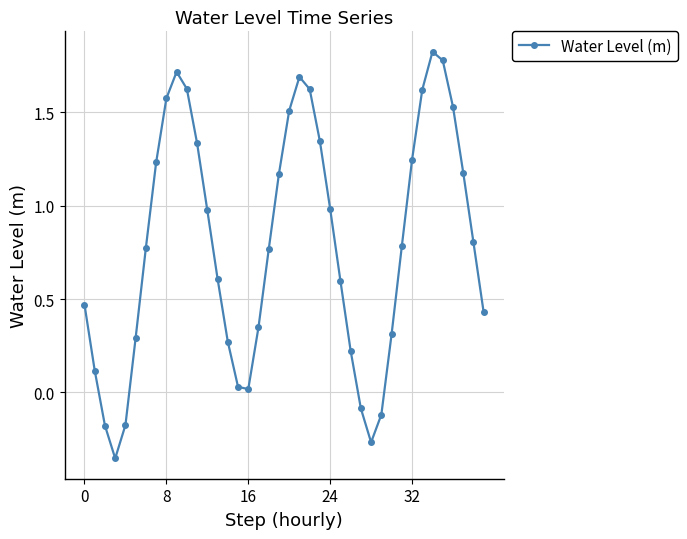

True or false: the data has more than 2 interior local peaks.

True